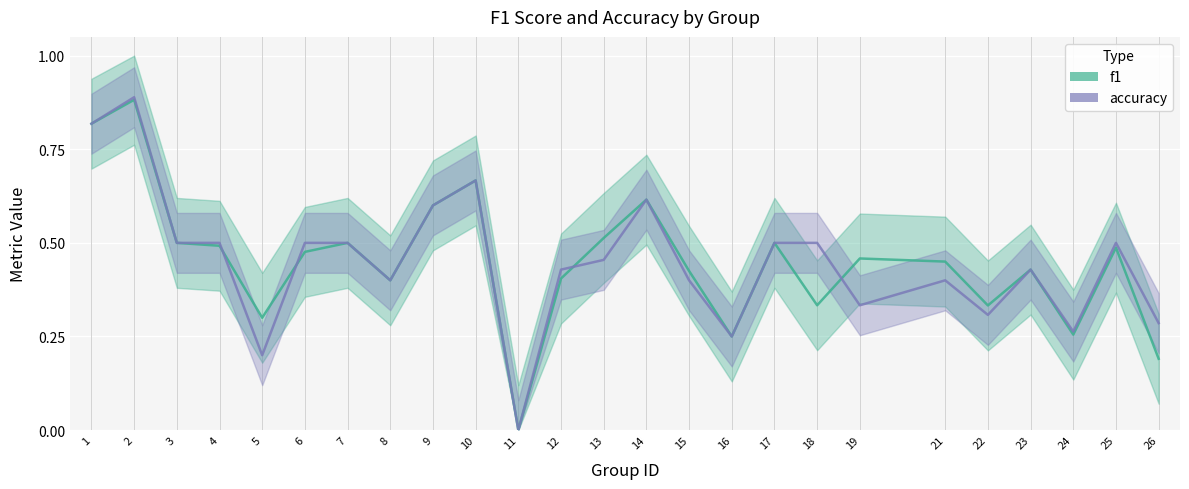

Is it true that f1 equals 0.3 at 24?

True